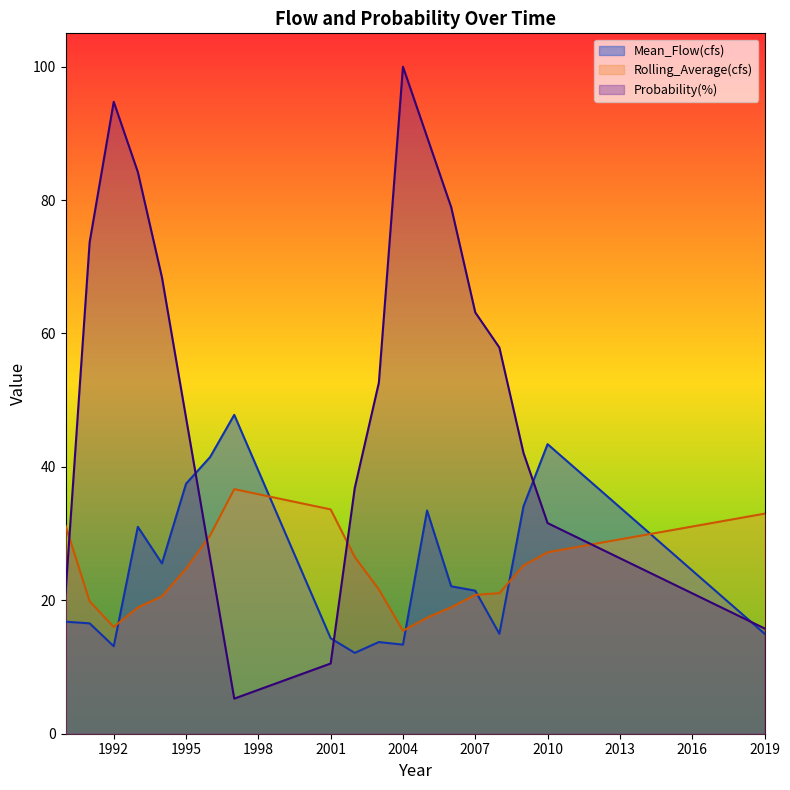

Between 1992 and 1994, which series saw the biggest shift?

Probability(%)